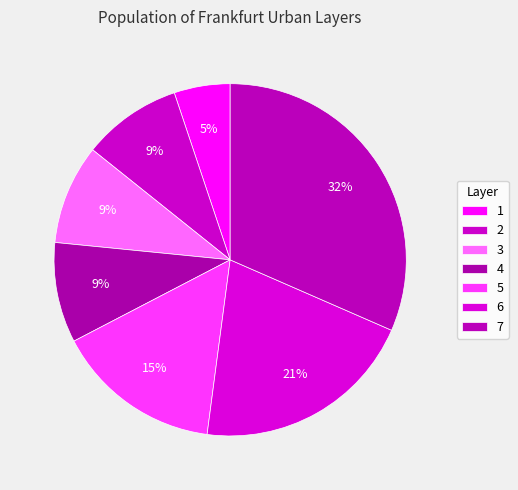

To the nearest percent, what is the difference between the 6 and 1 slice percentages?

15%